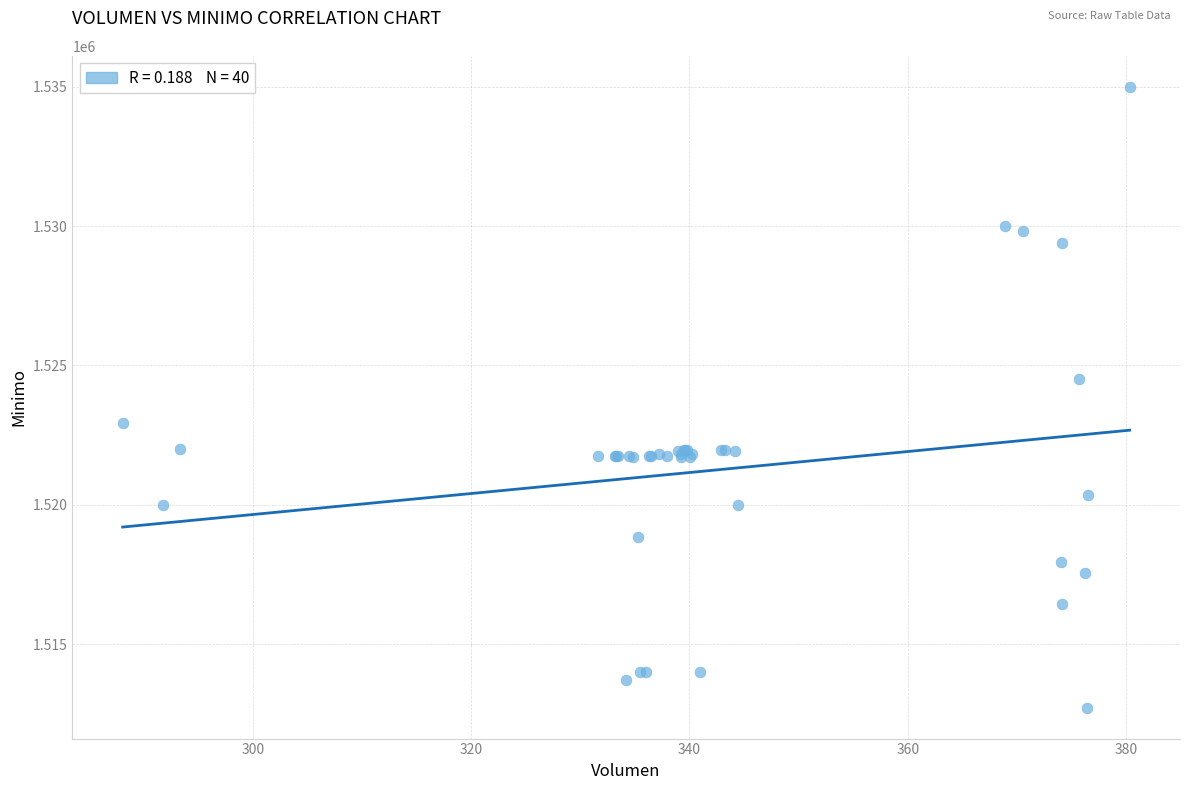

What Y value in the scatter plot is closest to 1523862?

1524513